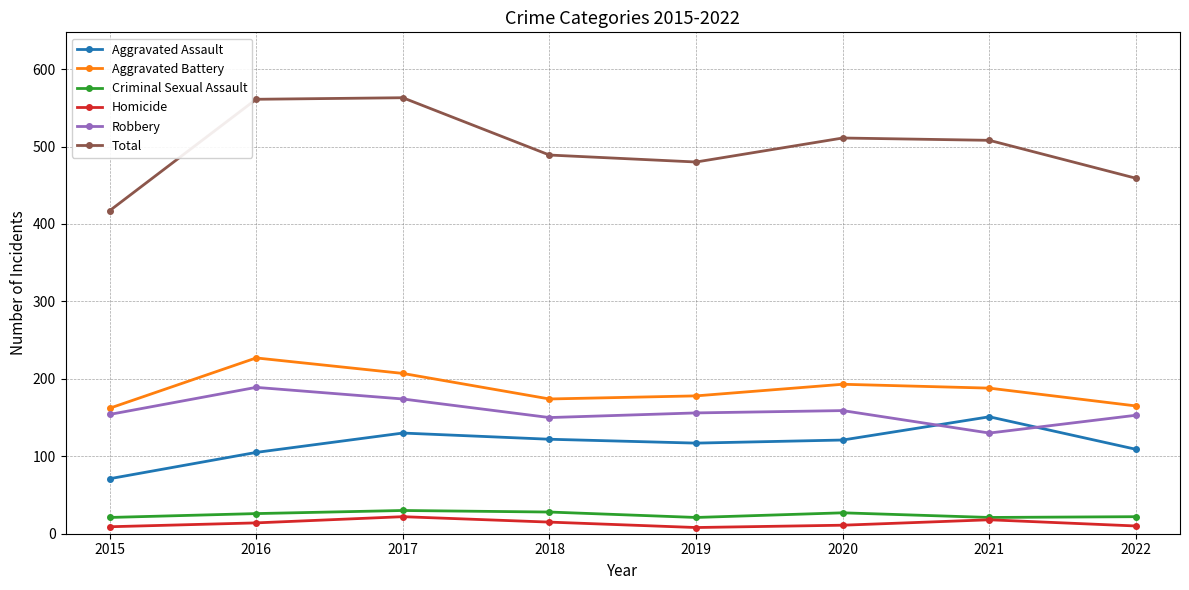

What is the total value across all series at 2021?

1016